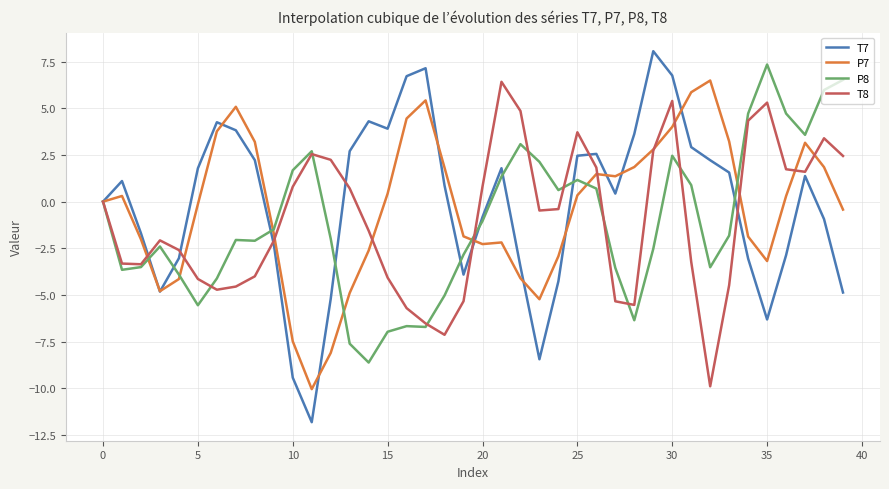

Does the chart have visible grid lines?

Yes